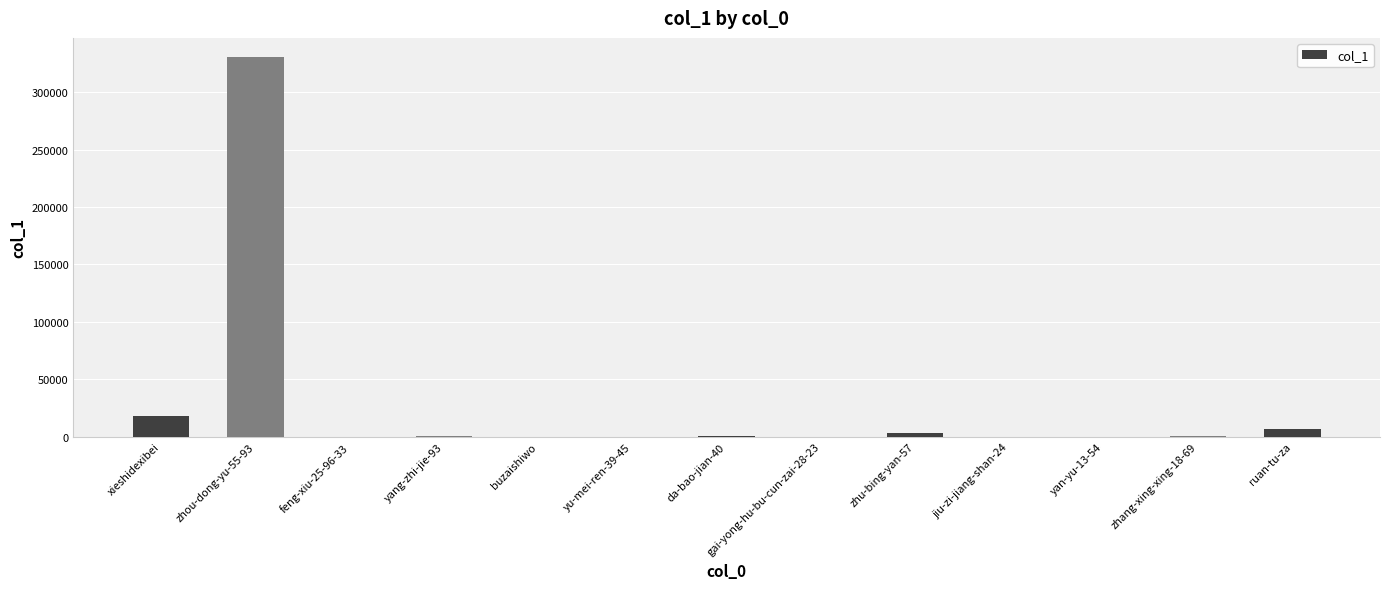

What is the change in value from yang-zhi-jie-93 to buzaishiwo?

-379